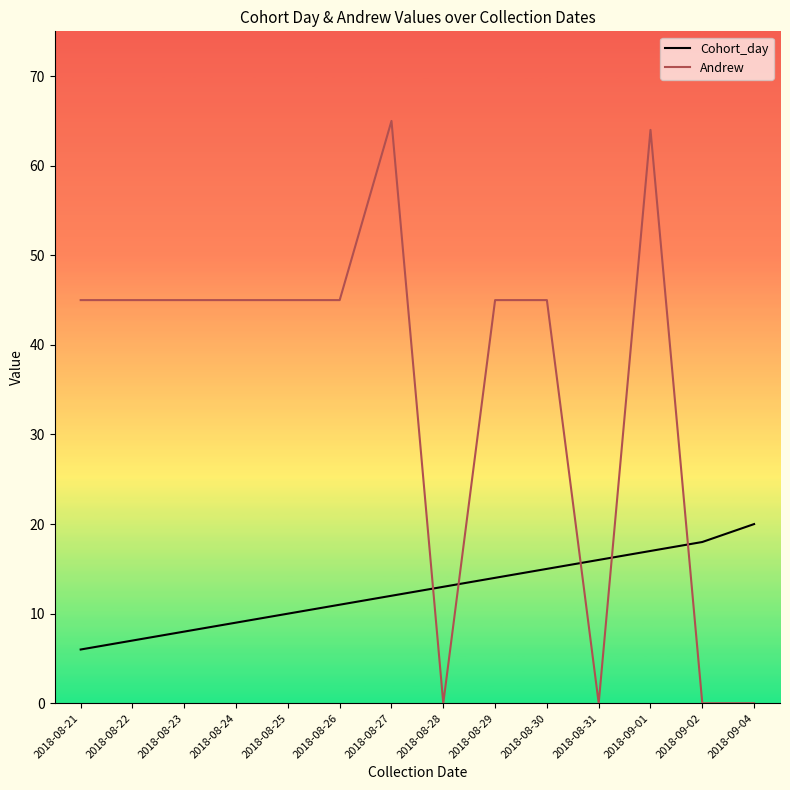

What is the difference between the maximum and minimum values in the Cohort_day series?

14